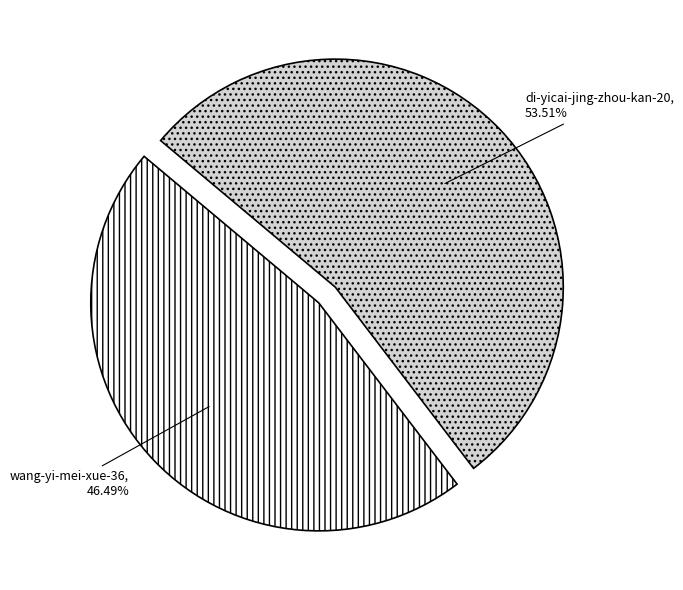

How many segments does this pie chart have?

2